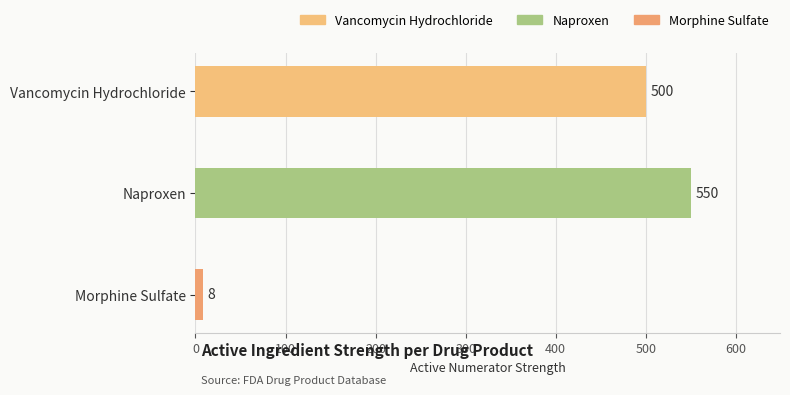

The chart shows a value of 228 at Vancomycin Hydrochloride. True or false?

False